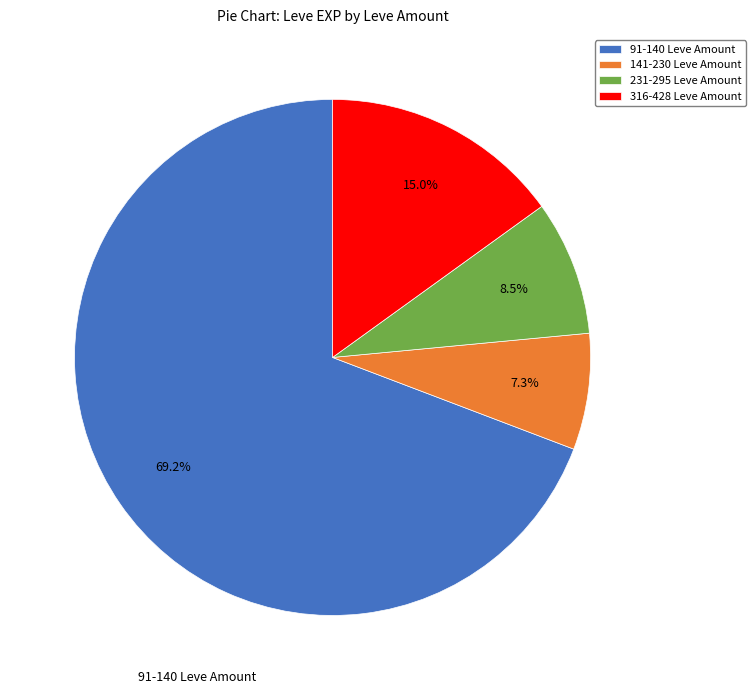

Rank the categories by value from lowest to highest.

141-230 Leve Amount, 231-295 Leve Amount, 316-428 Leve Amount, 91-140 Leve Amount